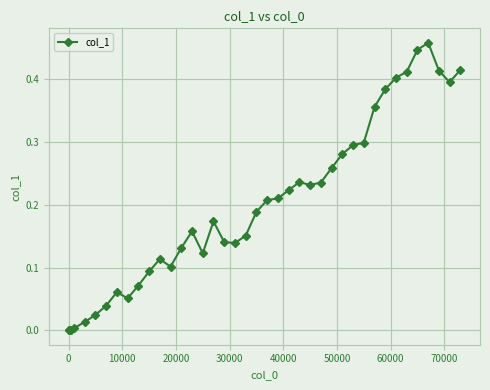

What is the sum of all values?

7.9